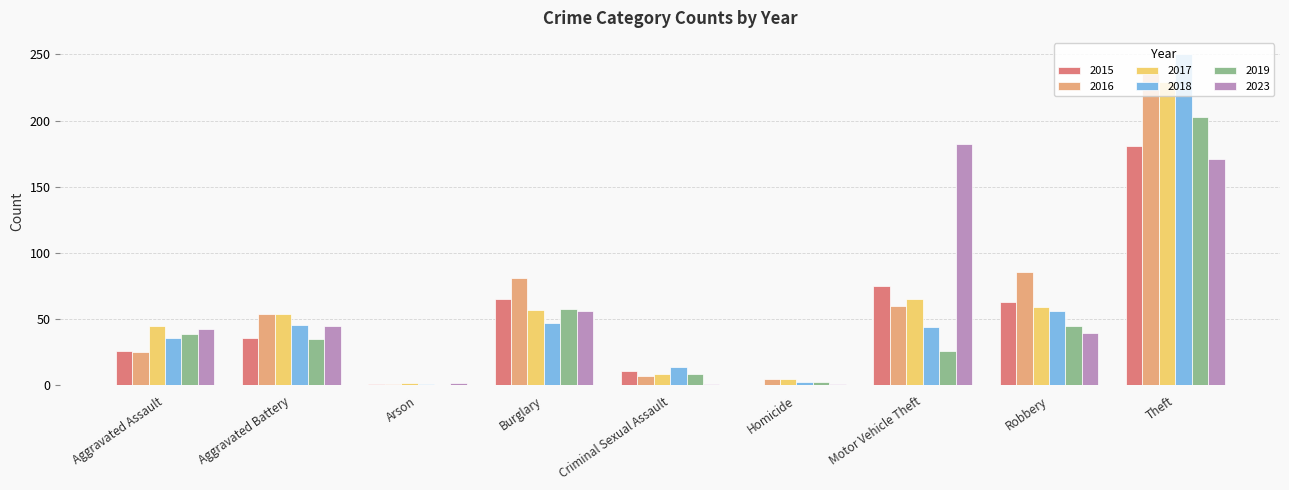

What is the sum of the 2019 values at Aggravated Assault and Arson?

39